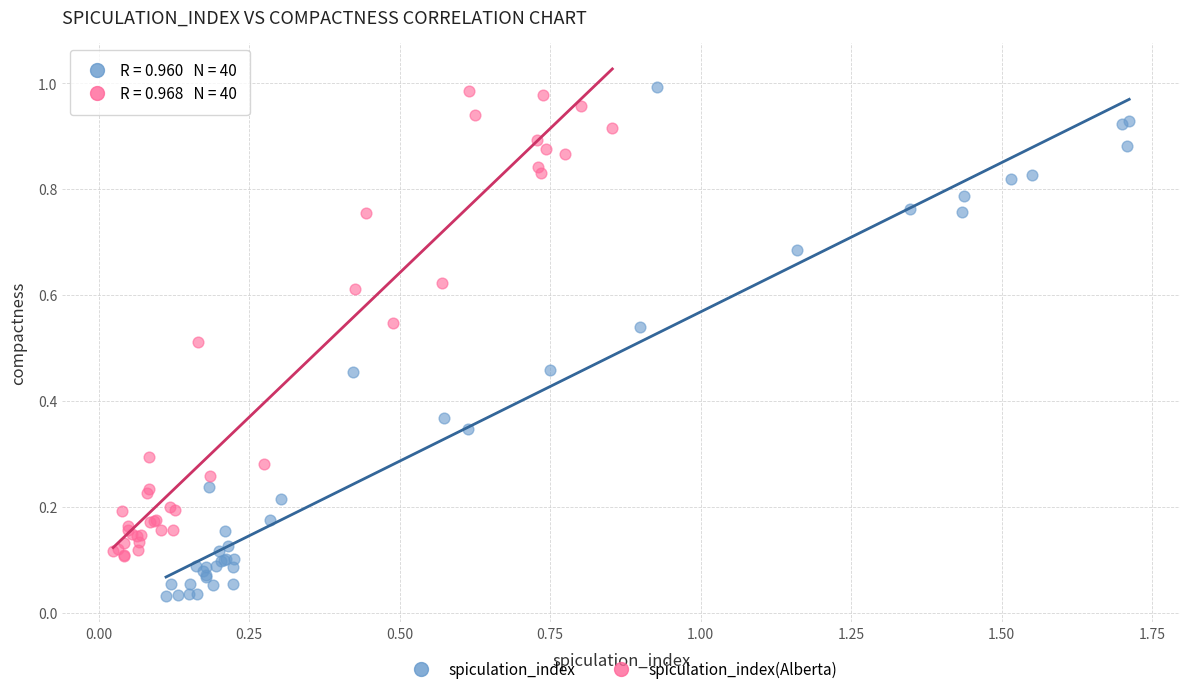

Which series has the widest spread of Y values?

spiculation_index